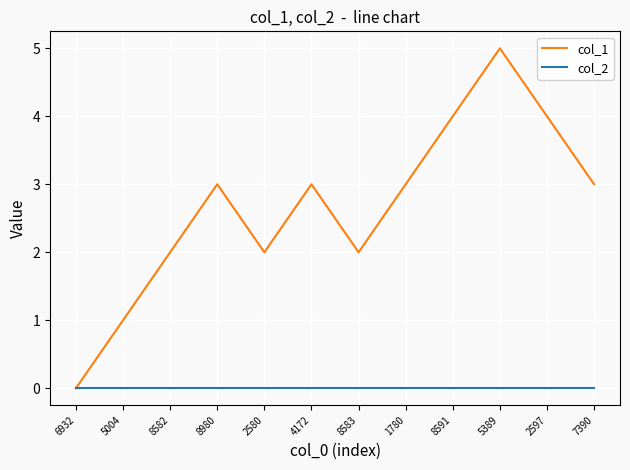

At which label does col_1 reach its peak?

5389